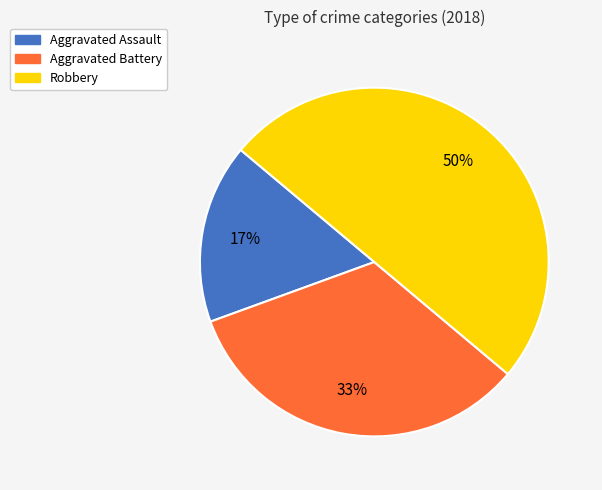

What is the ratio of the value at Aggravated Battery to the value at Robbery?

0.7